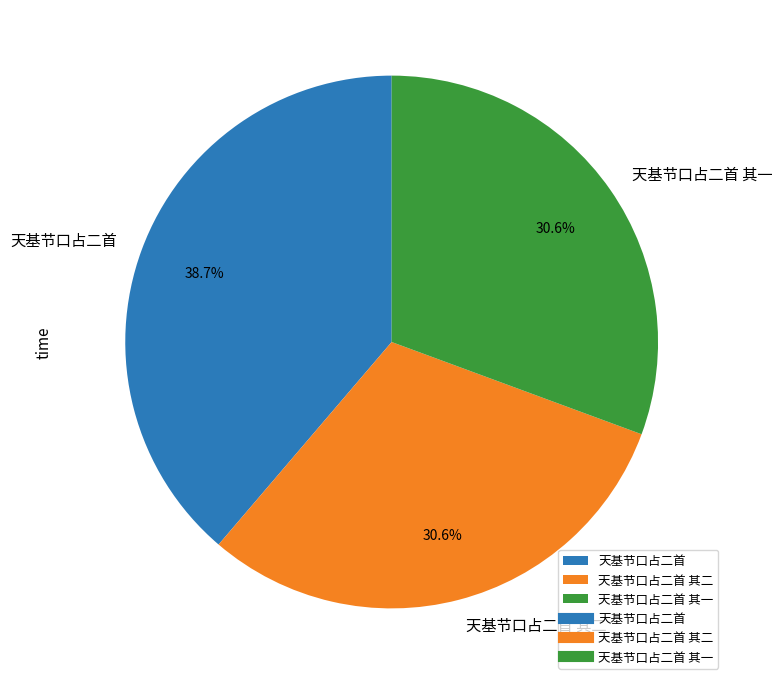

What is the largest slice in the pie chart?

天基节口占二首